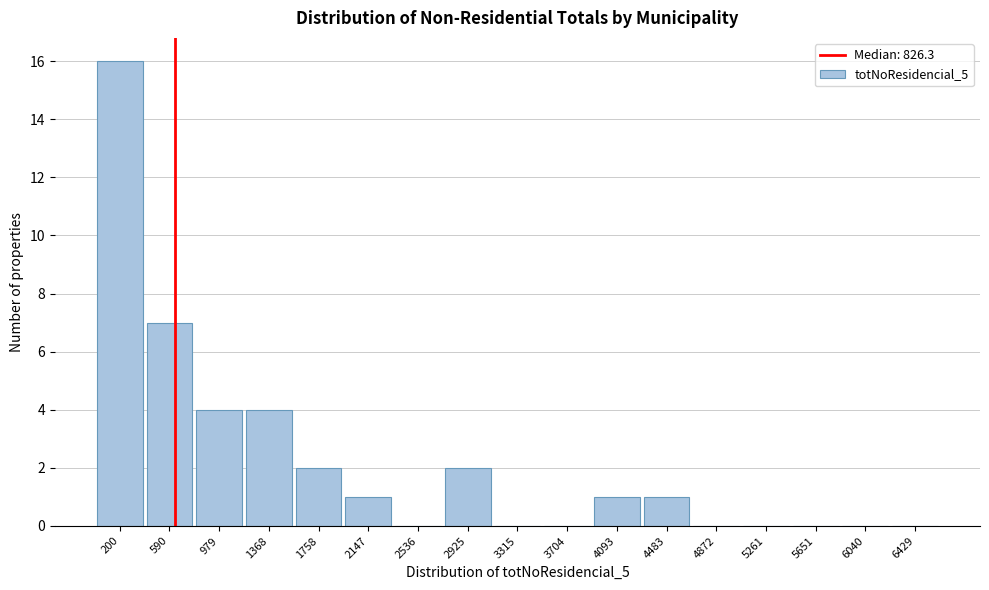

Reading left to right, what are all the values shown in this chart?

200=16	590=7	979=4	1368=4	1758=2	2147=1	2536=0	2925=2	3315=0	3704=0	4093=1	4483=1	4872=0	5261=0	5651=0	6040=0	6429=0